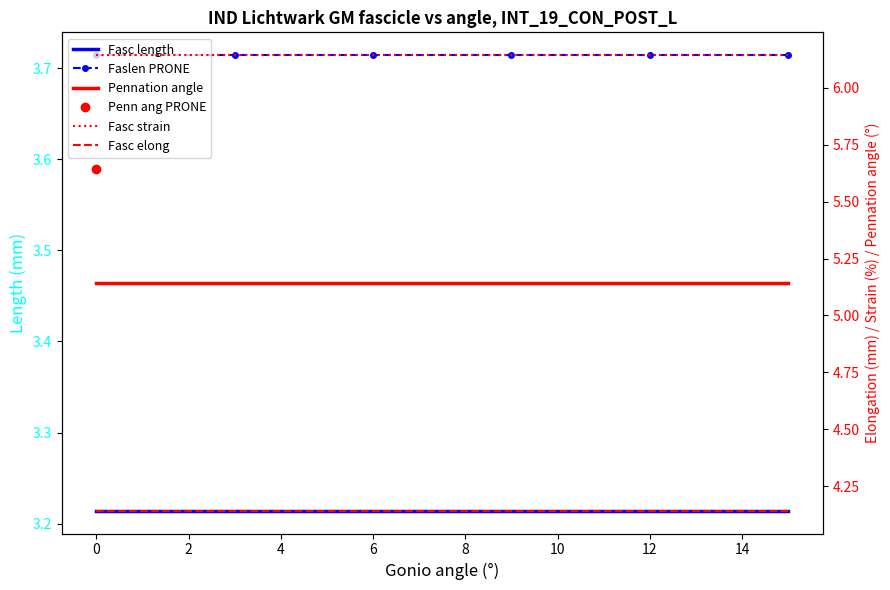

What is the sum of all col_0 (Fasc length) values?

19.3